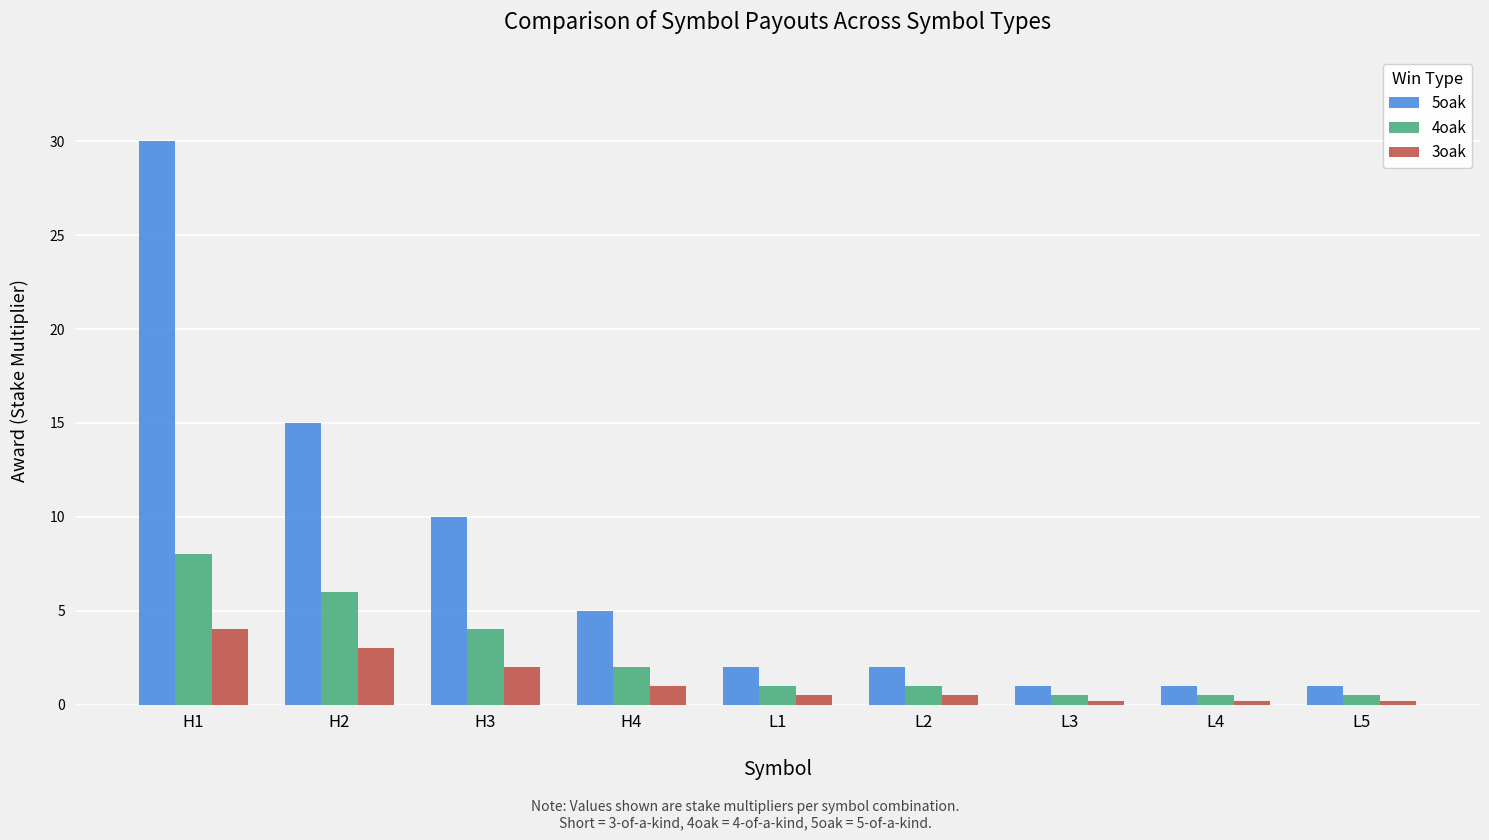

At which category is the sum across all series the highest?

H1